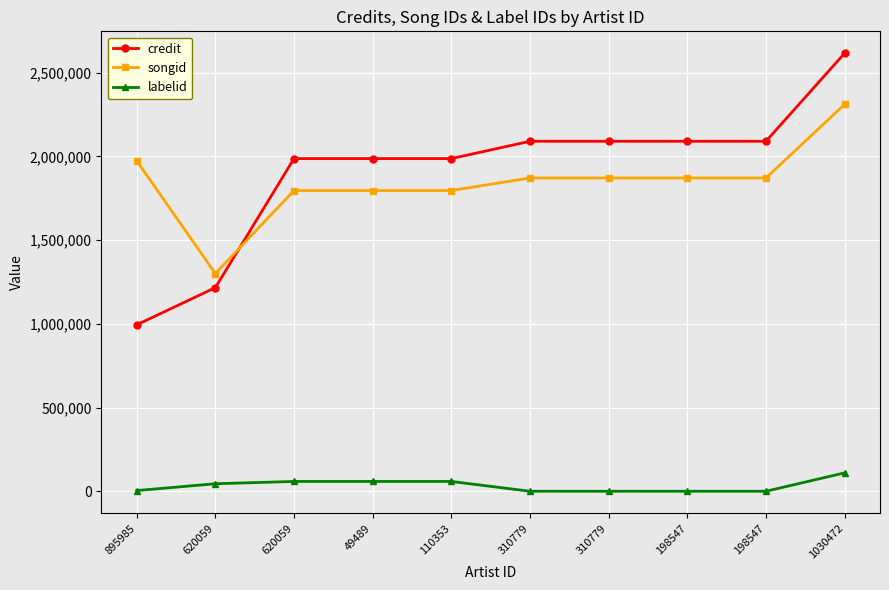

Reading left to right, list all the values displayed in this chart.

credit: 895985=994163	620059=1216087	620059=1986605	49489=1986605	110353=1986605	310779=2089965	310779=2089965	198547=2089965	198547=2089965	1030472=2615608
songid: 895985=1973717	620059=1300429	620059=1795790	49489=1795790	110353=1795790	310779=1870882	310779=1870882	198547=1870882	198547=1870882	1030472=2310343
labelid: 895985=4561	620059=45402	620059=59065	49489=59065	110353=59065	310779=532	310779=532	198547=532	198547=532	1030472=110189